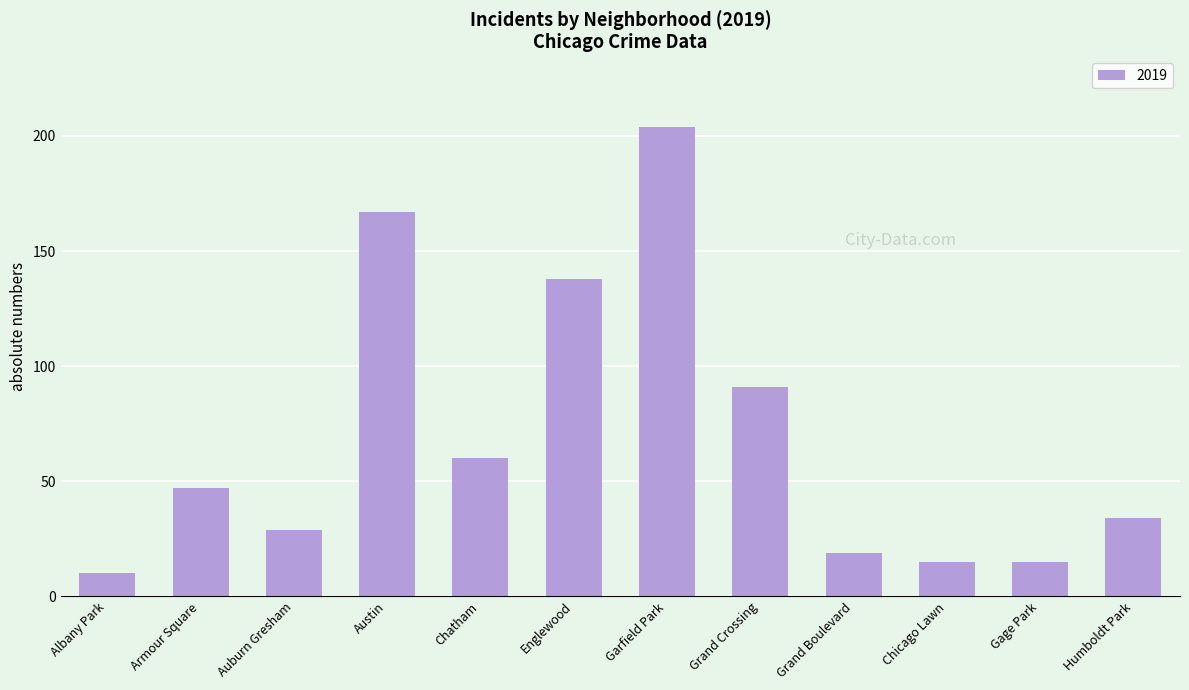

The value at Auburn Gresham is 12. True or false?

False